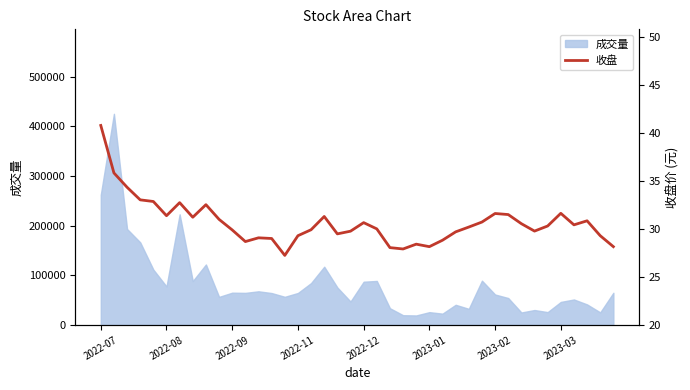

The value of 成交量 at 2022-12 is 87127. True or false?

True